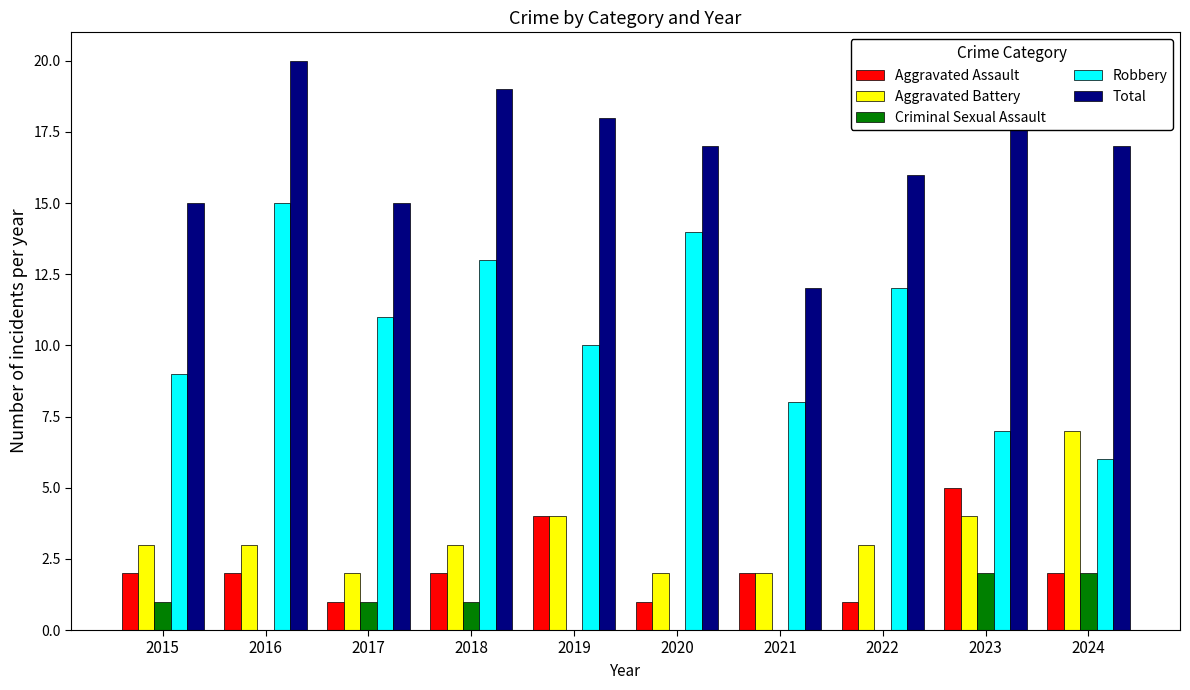

The Aggravated Battery series shows 3 at 2020. True or false?

False